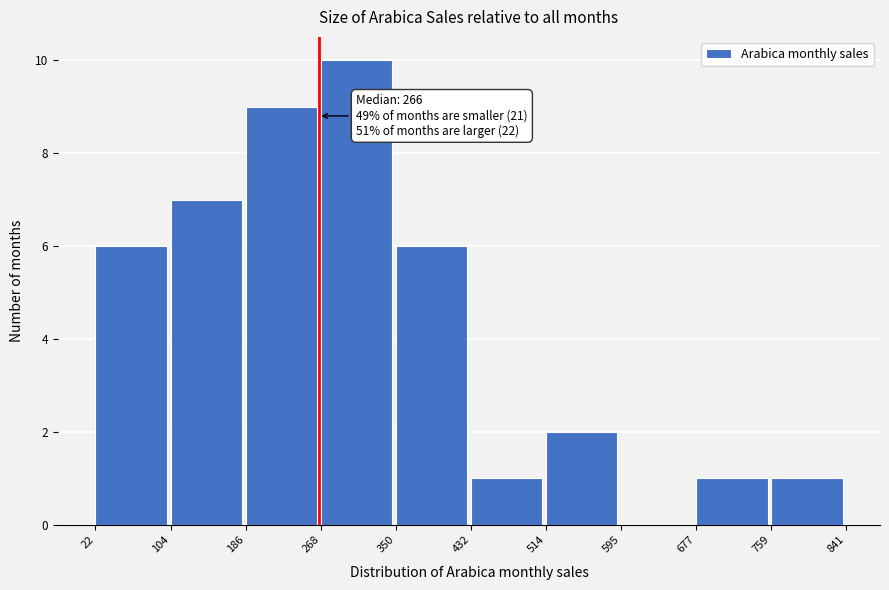

Over which range of the x-axis is the bar tallest?

268 to 350